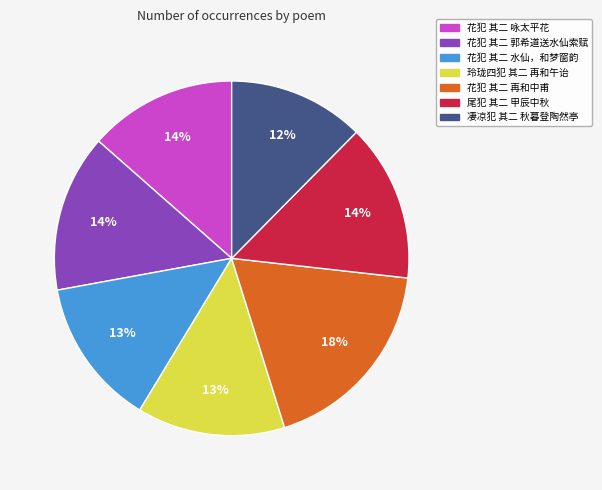

Does 凄凉犯 其二 秋暮登陶然亭 represent more than half of the total?

No